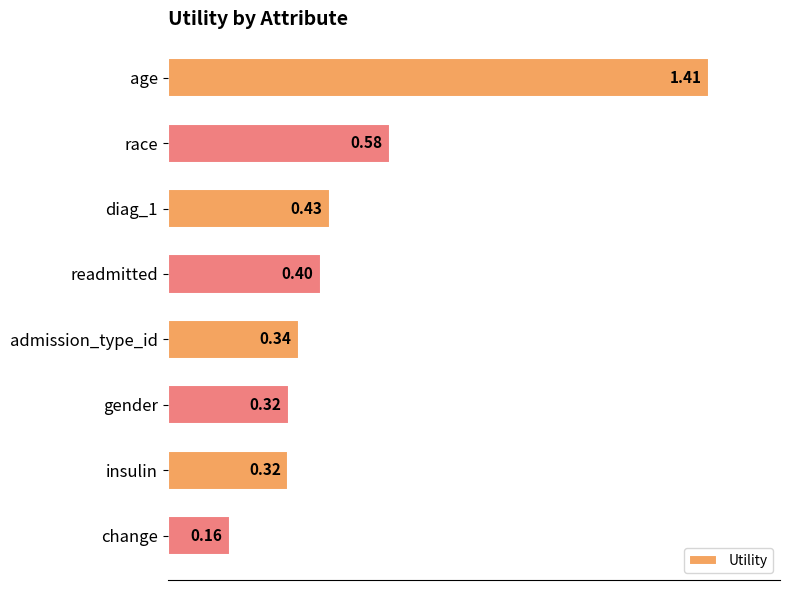

What is the average value?

0.5